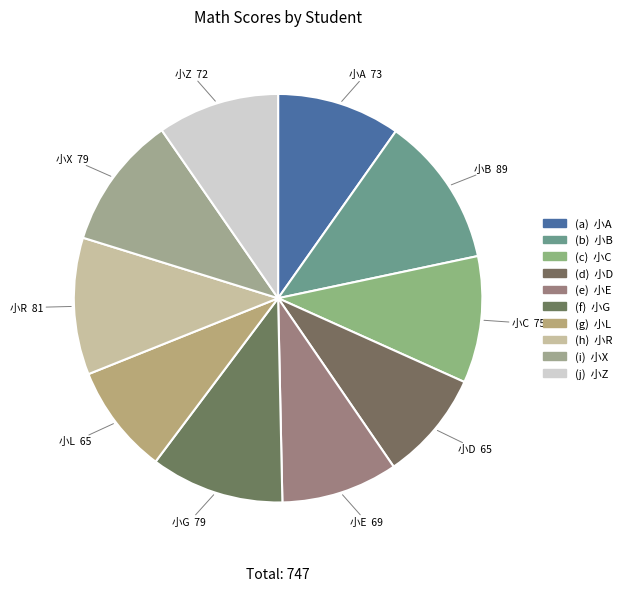

Combined, do 小L and 小B account for over 50%?

No